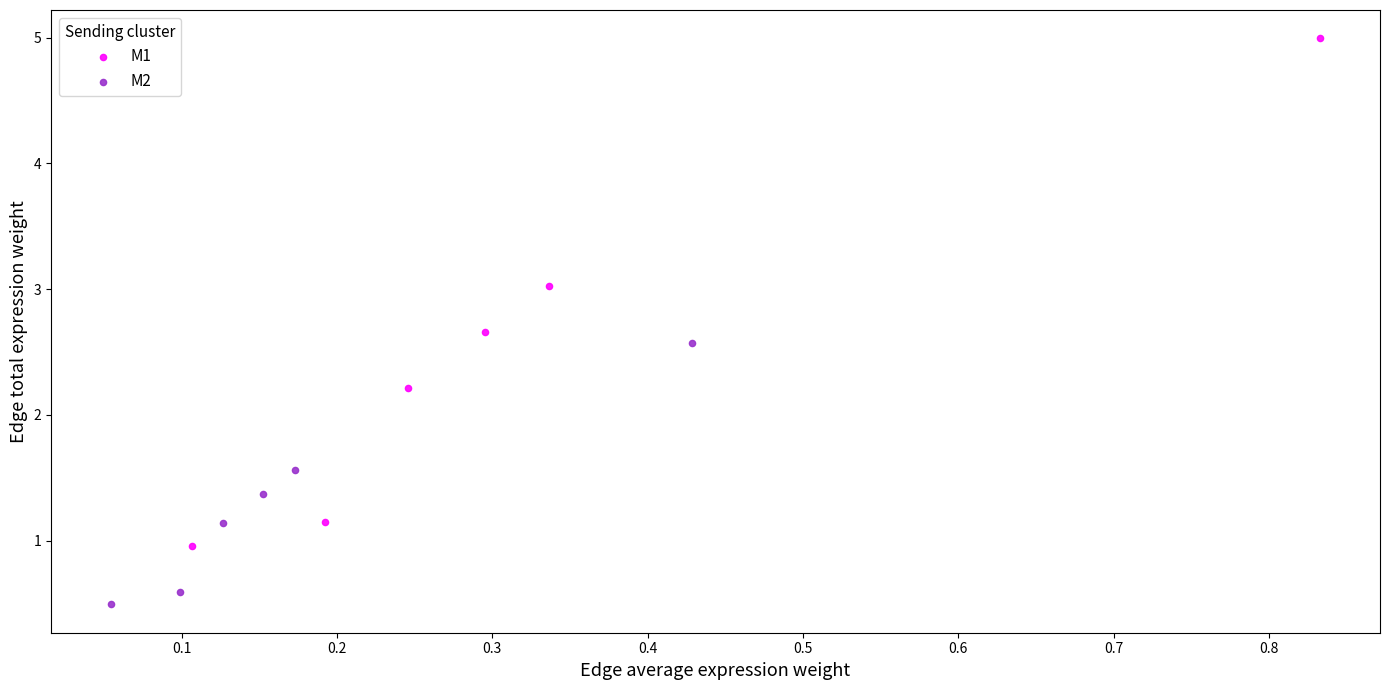

Which series contains the highest Y value?

M1